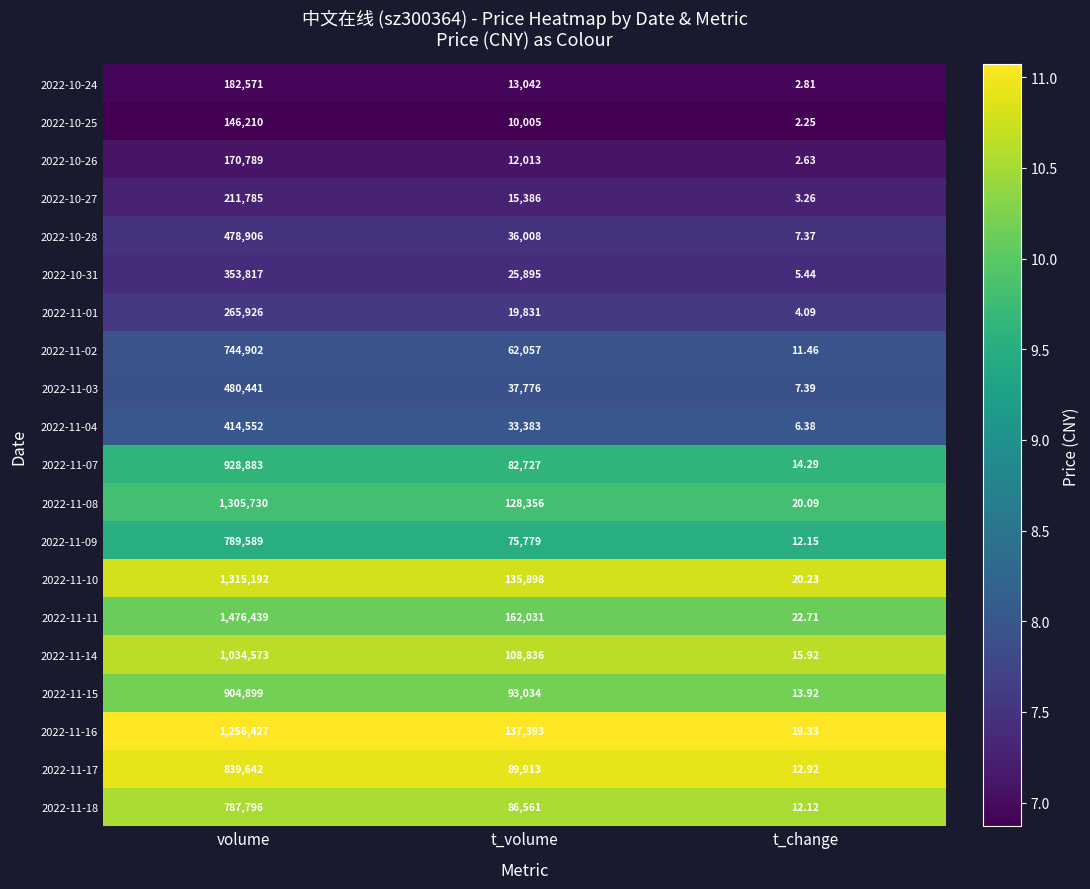

Which category has the lowest value across all series?

t_change